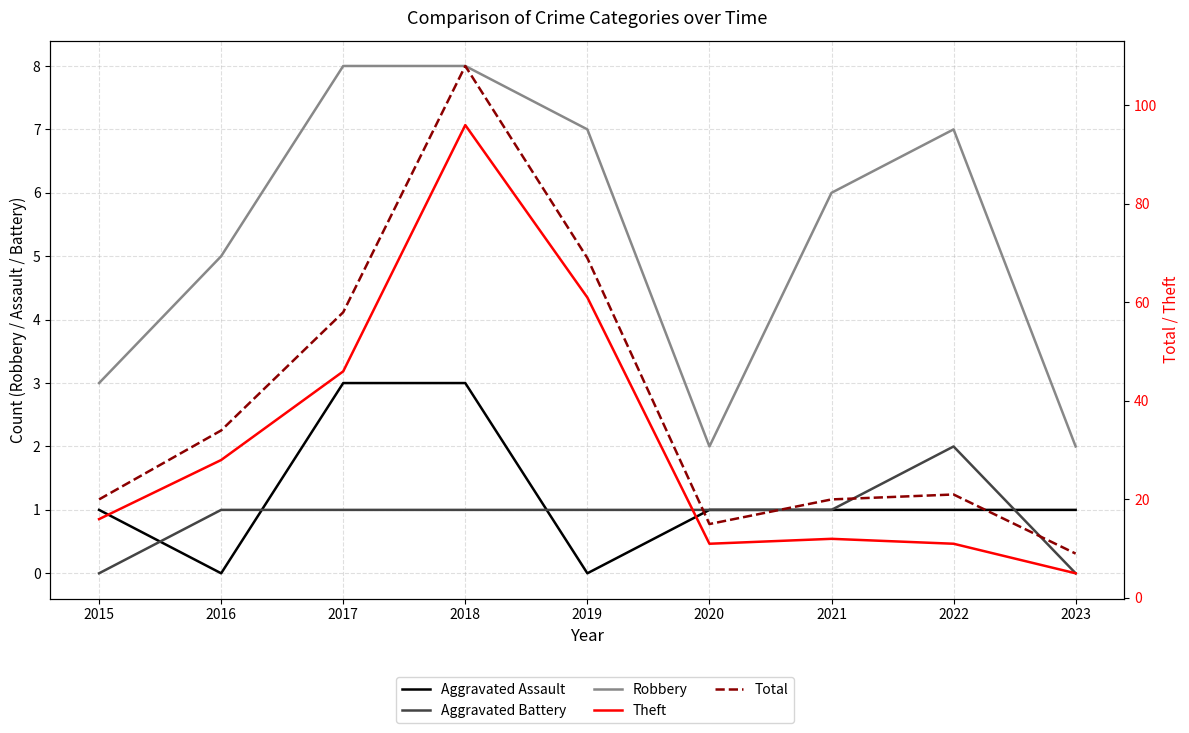

True or false: Theft and Total cross at least once.

False